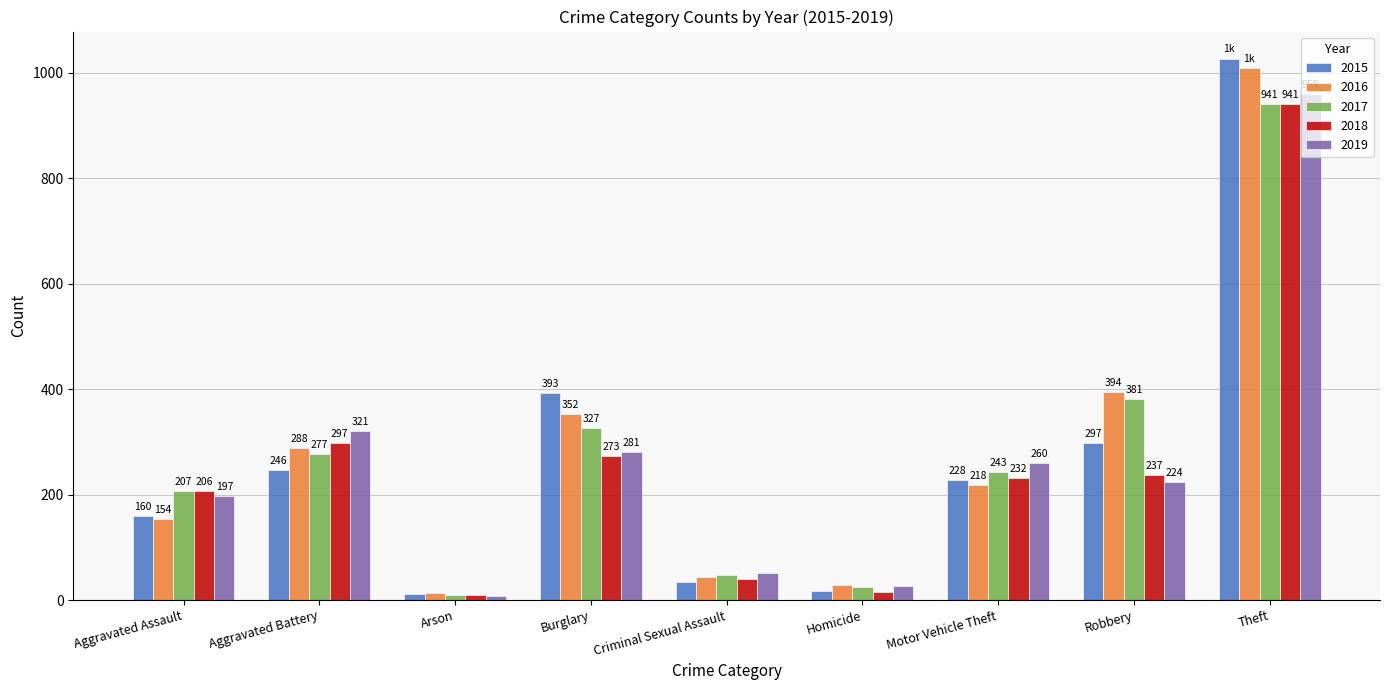

Reading left to right, transcribe all the data shown in this chart.

2015: Aggravated Assault=160	Aggravated Battery=246	Arson=11	Burglary=393	Criminal Sexual Assault=34	Homicide=17	Motor Vehicle Theft=228	Robbery=297	Theft=1027
2016: Aggravated Assault=154	Aggravated Battery=288	Arson=13	Burglary=352	Criminal Sexual Assault=43	Homicide=29	Motor Vehicle Theft=218	Robbery=394	Theft=1009
2017: Aggravated Assault=207	Aggravated Battery=277	Arson=9	Burglary=327	Criminal Sexual Assault=47	Homicide=24	Motor Vehicle Theft=243	Robbery=381	Theft=941
2018: Aggravated Assault=206	Aggravated Battery=297	Arson=9	Burglary=273	Criminal Sexual Assault=40	Homicide=15	Motor Vehicle Theft=232	Robbery=237	Theft=941
2019: Aggravated Assault=197	Aggravated Battery=321	Arson=8	Burglary=281	Criminal Sexual Assault=51	Homicide=27	Motor Vehicle Theft=260	Robbery=224	Theft=959